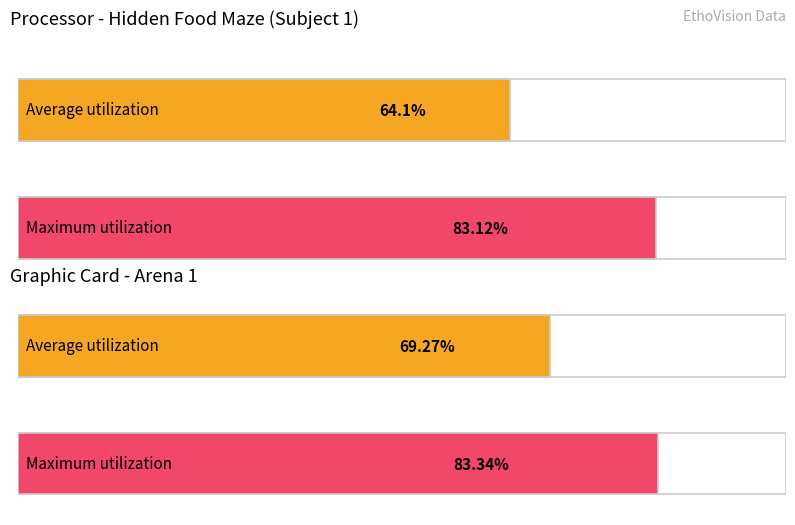

The Maximum utilization series shows 56.4 at Y center. True or false?

False